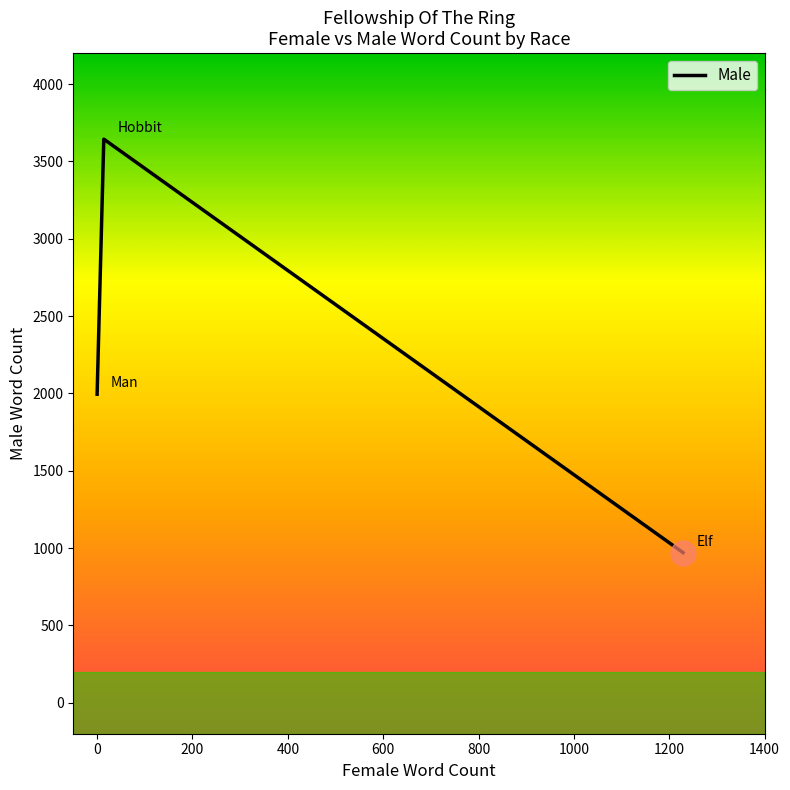

What is the smallest value displayed?

971